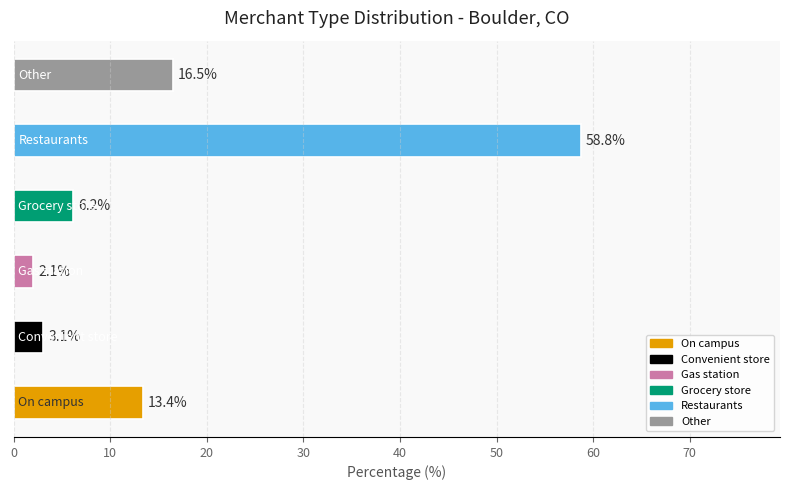

What is the difference between the maximum and second lowest values?

55.7